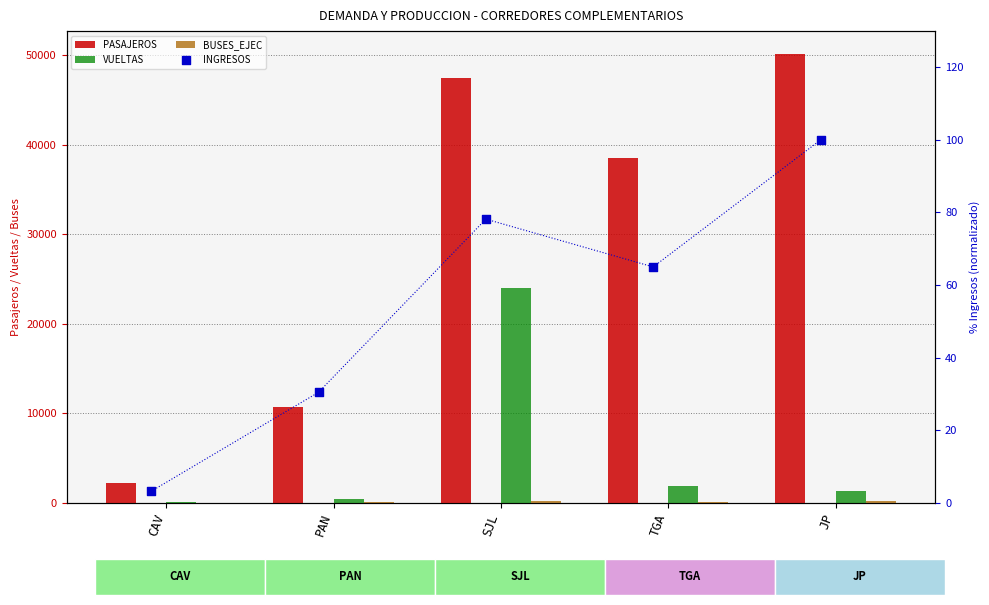

Which series reaches the maximum Y coordinate?

PASAJEROS